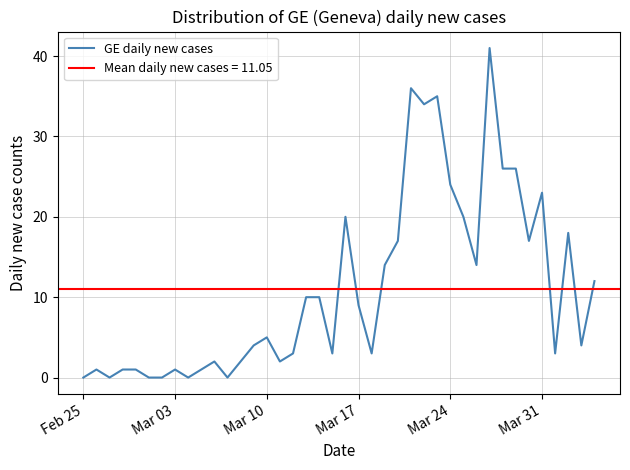

True or false: the data has more than 1 interior local peaks.

True